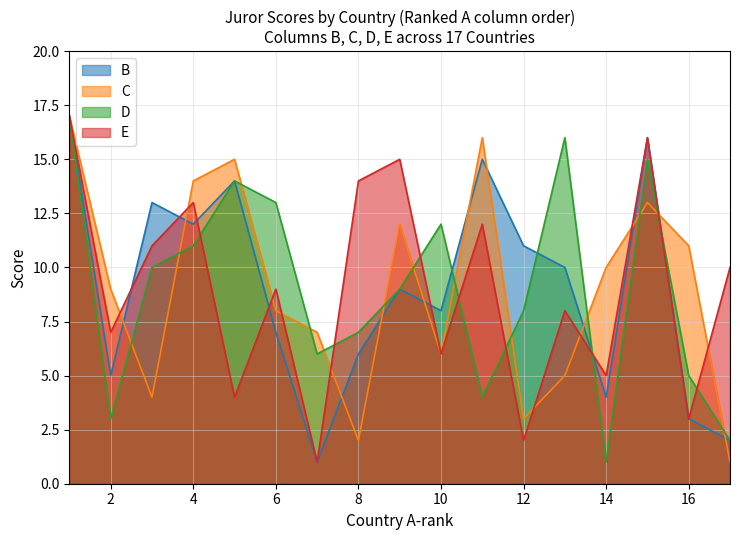

True or false: E has a value of 1 at 16.

False